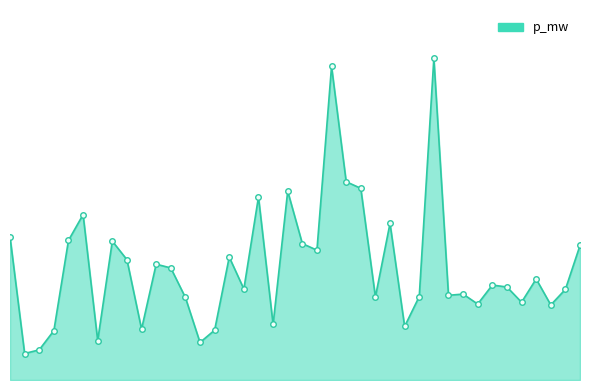

Rank the categories by value from highest to lowest.

29, 22, 23, 24, 19, 17, 5, 26, 0, 4, 7, 20, 39, 21, 15, 8, 10, 11, 36, 33, 34, 16, 38, 31, 30, 28, 25, 12, 35, 32, 37, 18, 27, 9, 14, 3, 6, 13, 2, 1